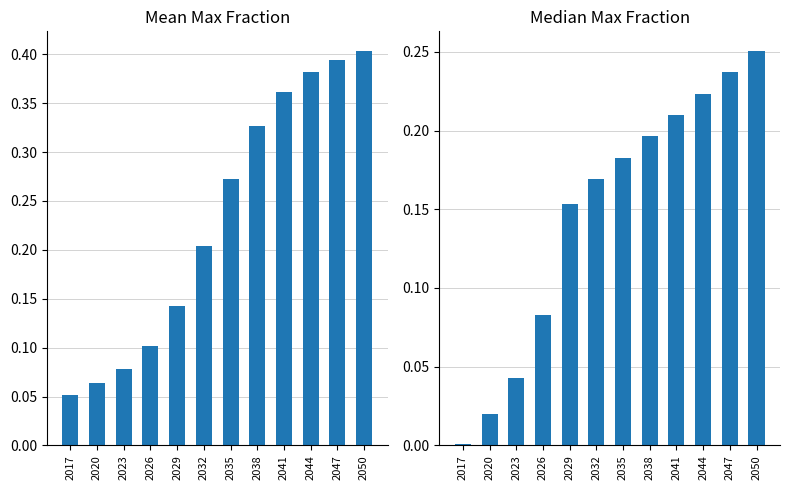

Which label corresponds to the largest value in the chart?

2050